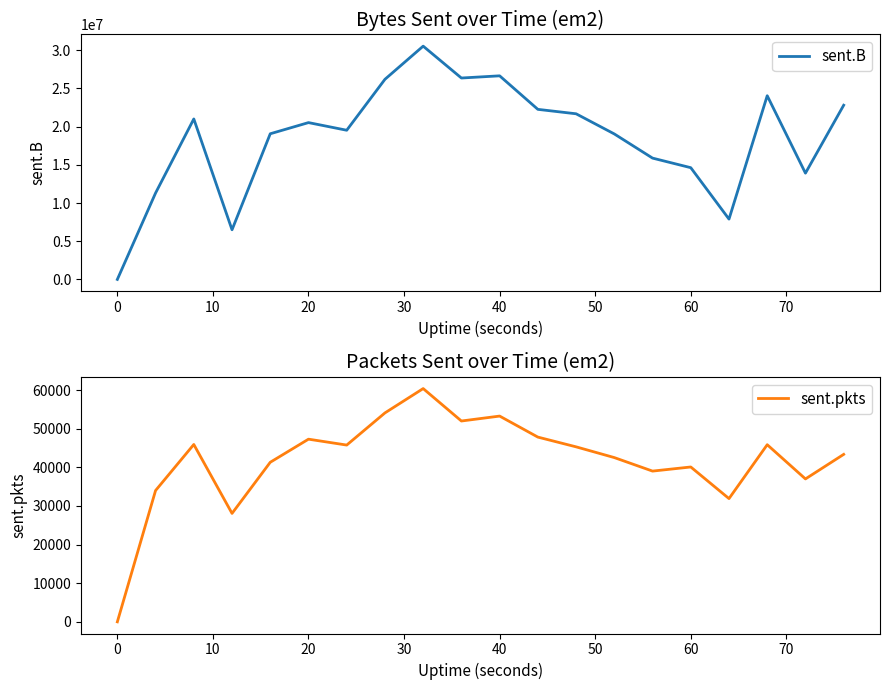

What is the maximum value for sent.B?

30541023